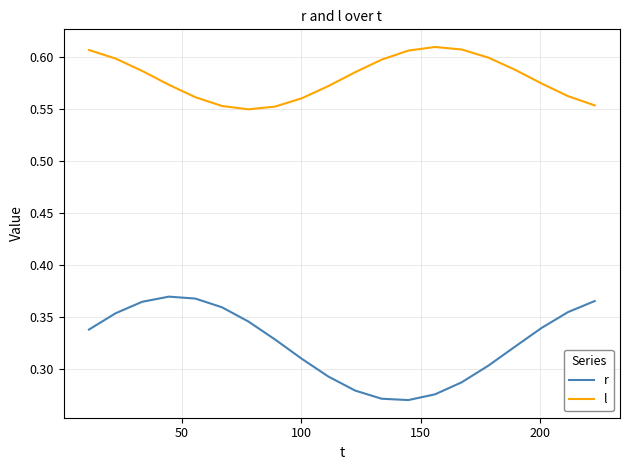

Which series has the largest total across all categories?

l